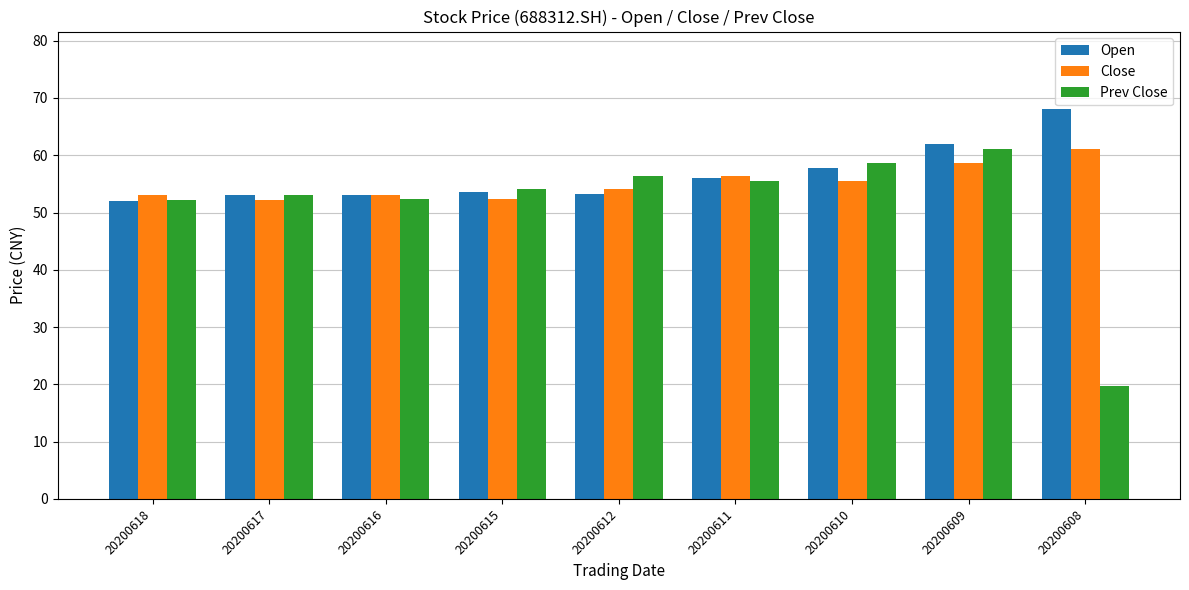

How many bars are there in each group?

3